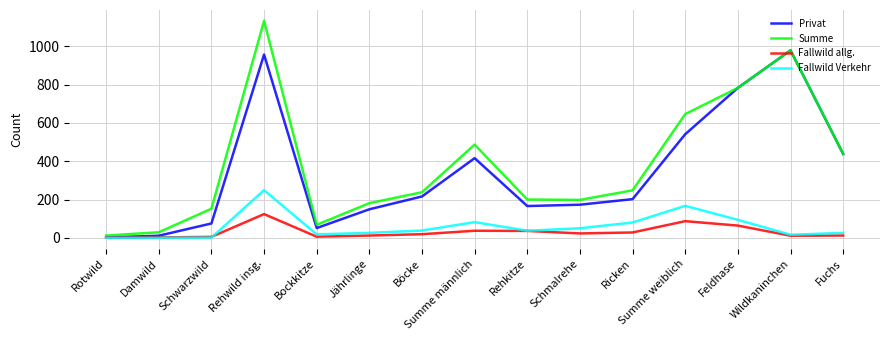

What is the difference between the maximum and second lowest values in the Fallwild allg. series?

122